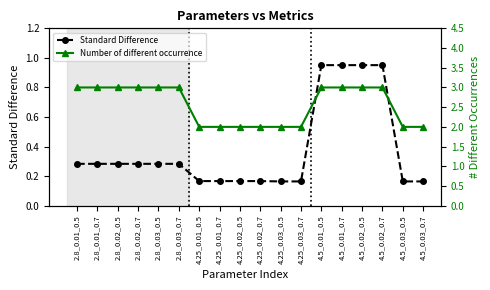

What is the spread (max minus min) of values at 4.25_0.01_0.7?

1.8